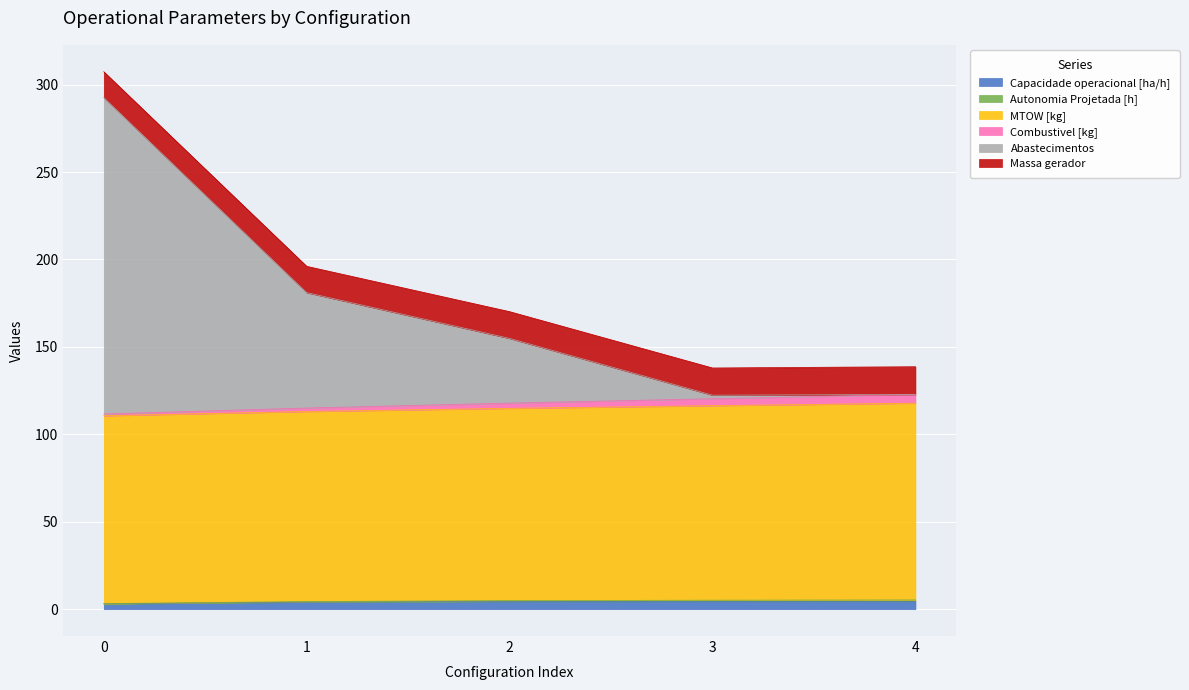

True or false: Autonomia Projetada [h] has a value of 165.5 at 0.

False